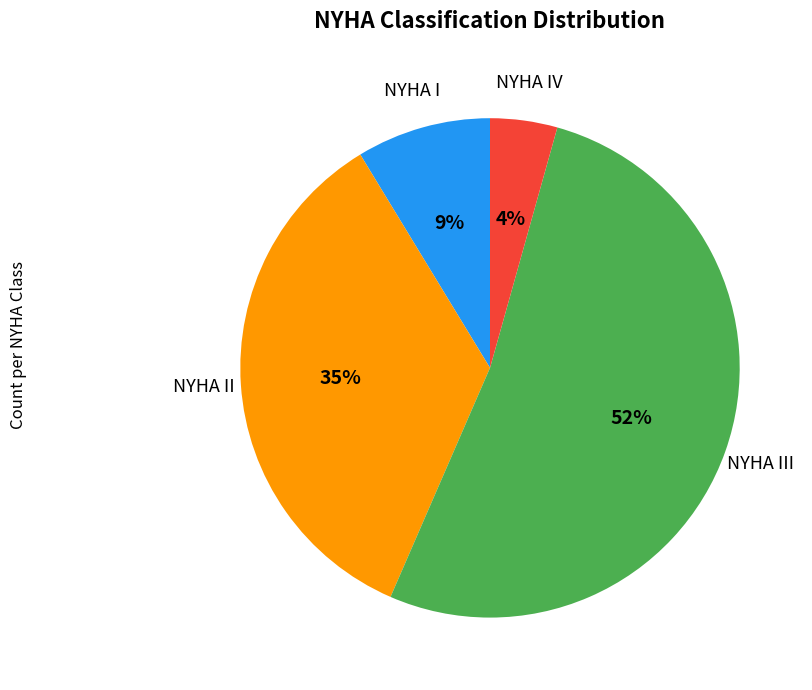

To the nearest percent, what is the average slice percentage?

25%